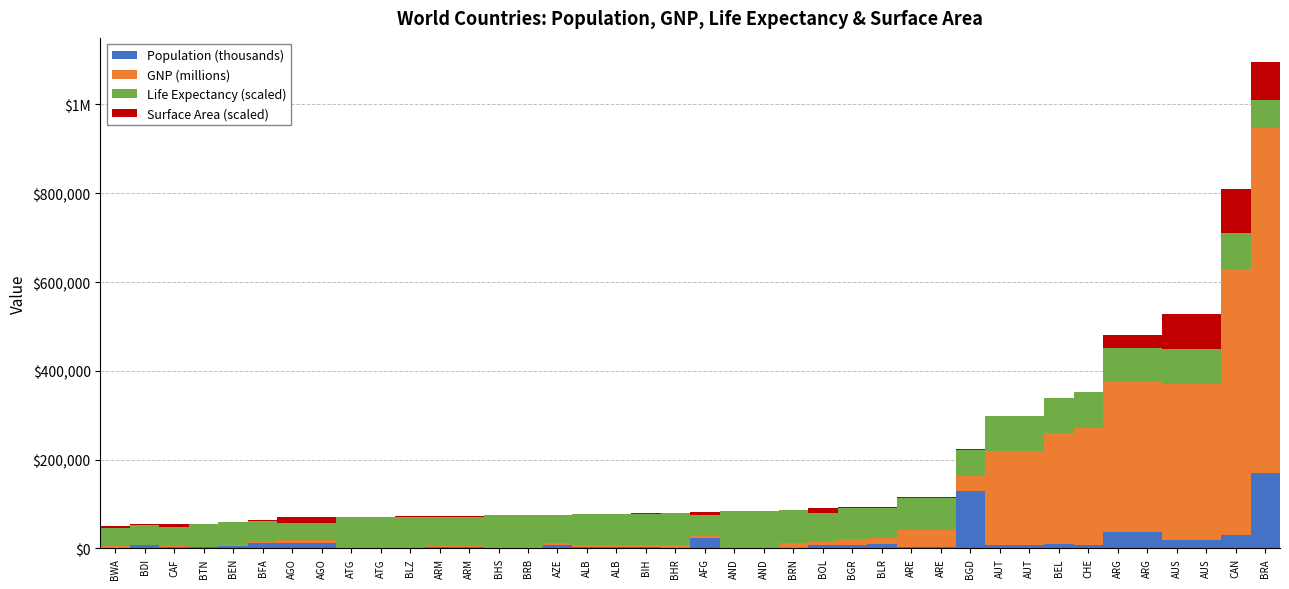

True or false: Surface Area (scaled) has a value of 3769.9 at AGO.

False